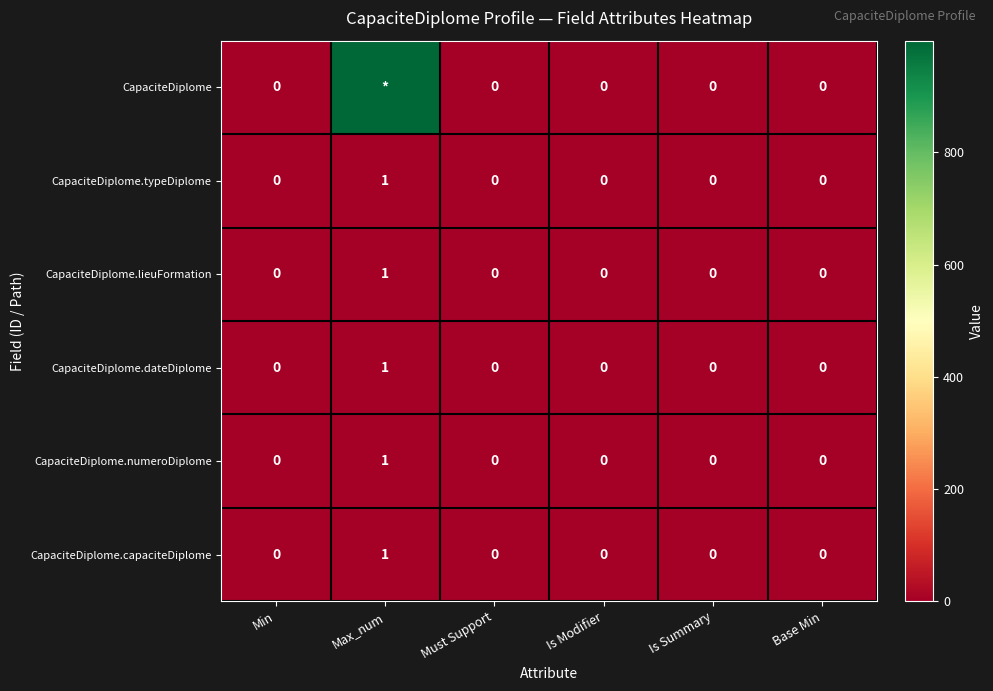

What is the difference between the maximum and minimum values in the CapaciteDiplome.lieuFormation series?

1